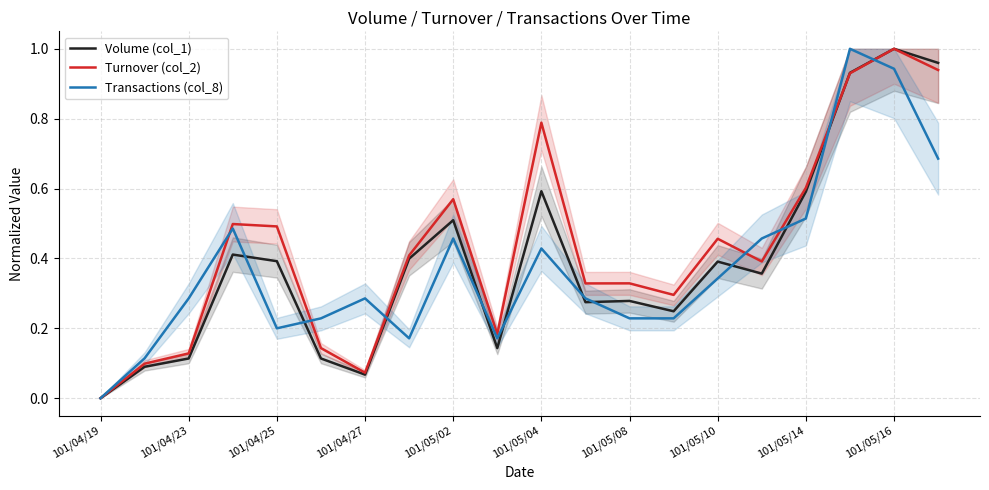

How many positive values does the Turnover (col_2) series have?

19